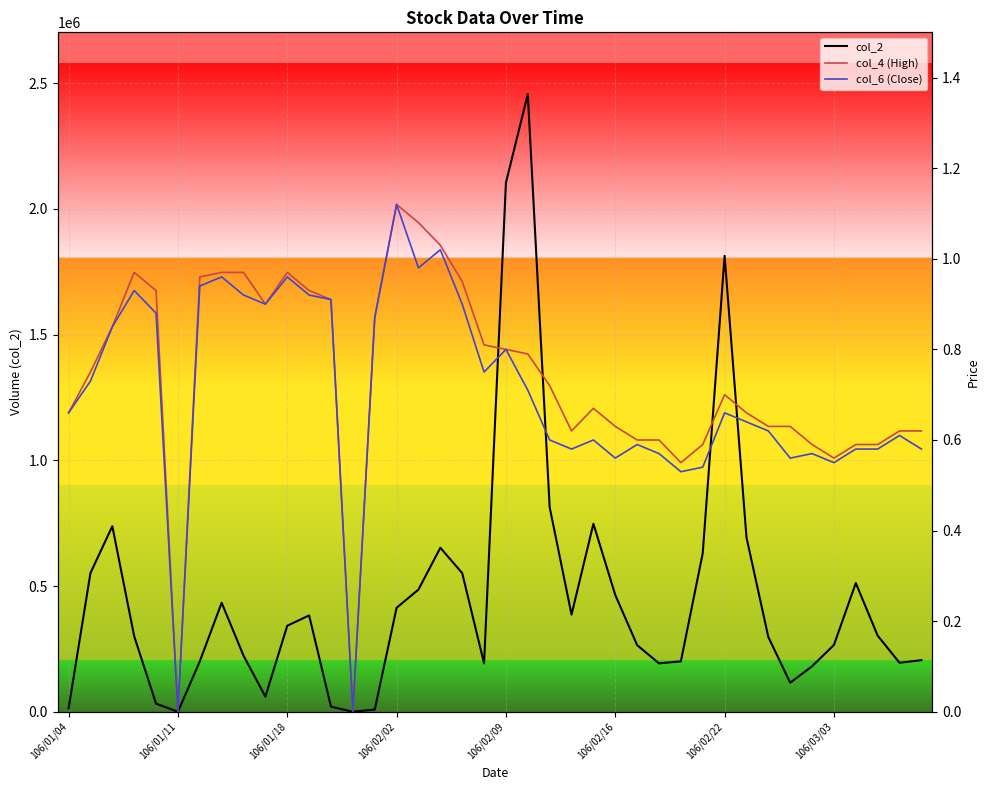

True or false: col_2 and col_6 (Close) cross at least once.

False